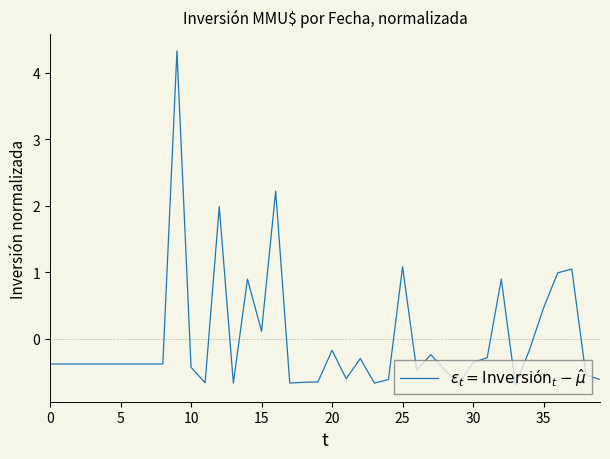

What is the difference between the maximum and minimum values?

5.0